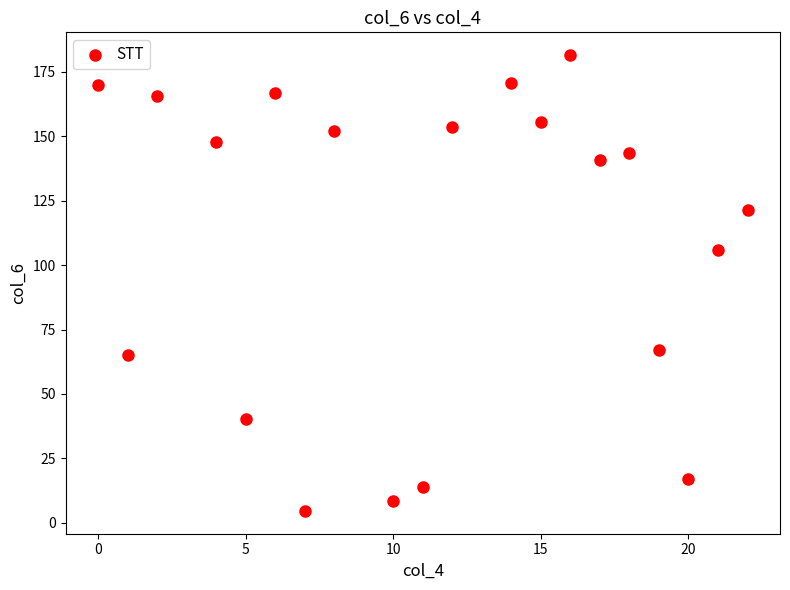

What Y value in the scatter plot is closest to 93?

105.8